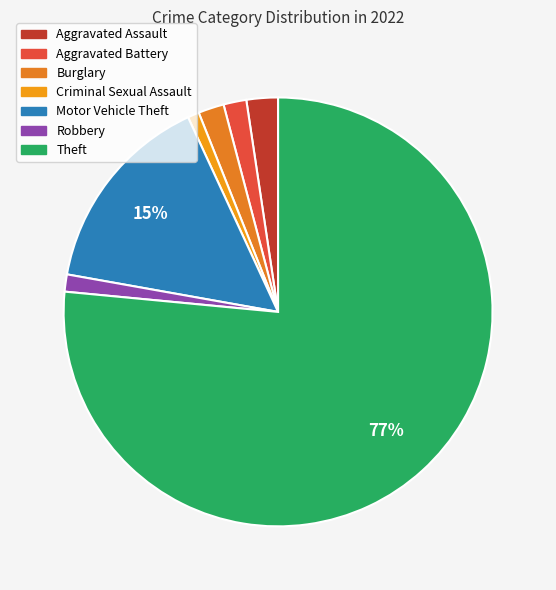

Combined, what portion of the pie is Burglary and Theft?

78.4%